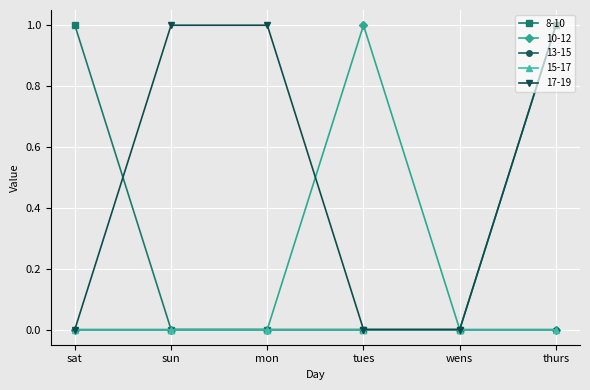

The value of 8-10 at mon is 0. True or false?

True